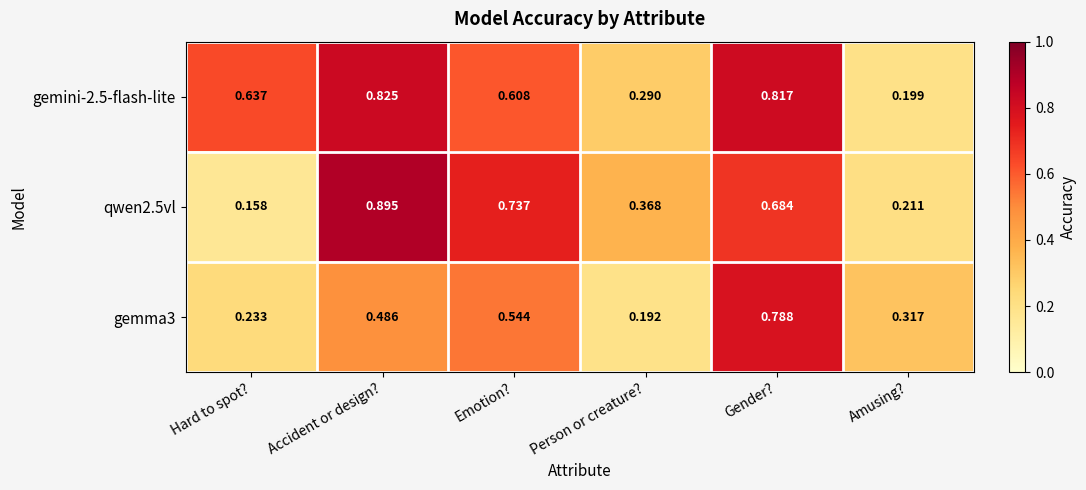

At which label is qwen2.5vl closest to 0?

Hard to spot?